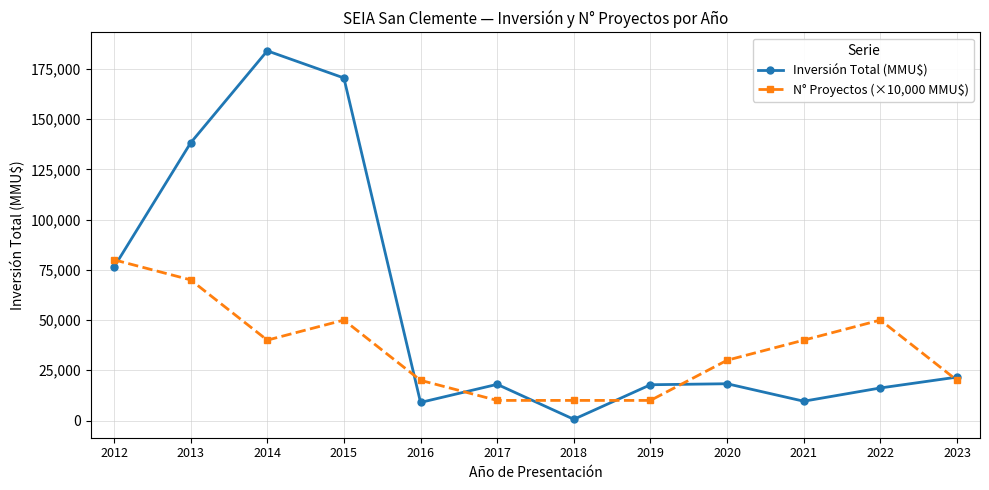

What is the spread (max minus min) of values at 2017?

8000